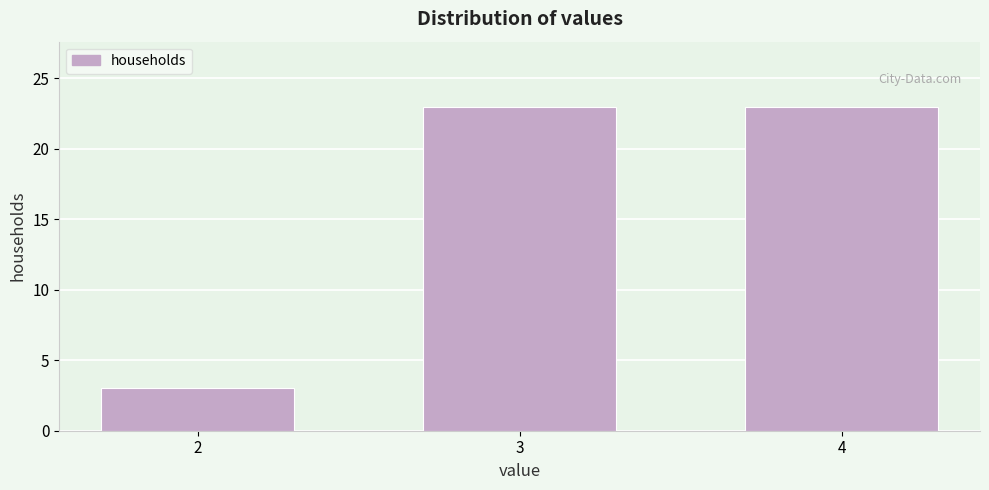

Reading left to right, what are all the values shown in this chart?

2=3	3=23	4=23